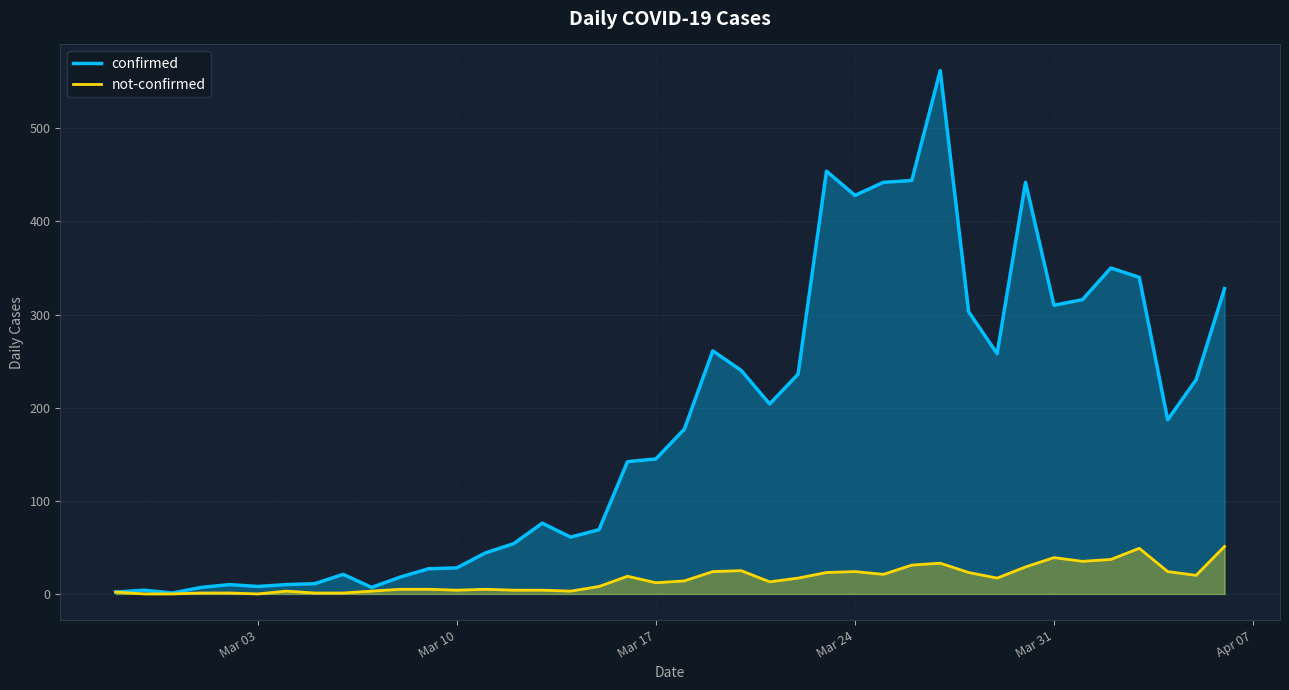

What is the maximum value shown in the chart?

562